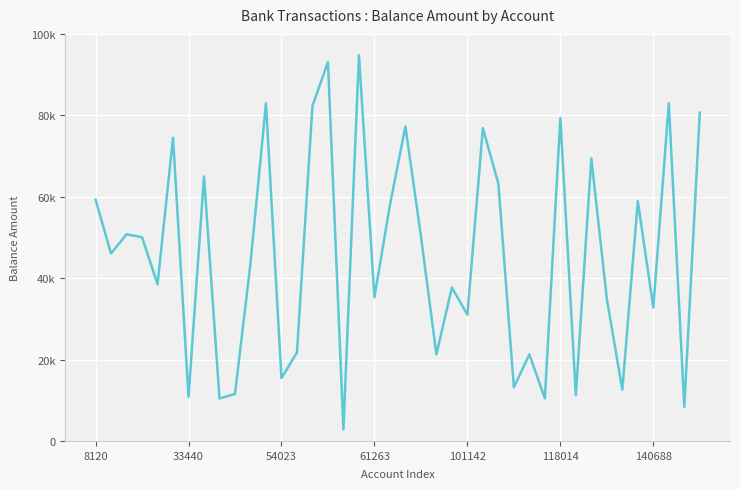

What is the difference between the maximum and minimum values?

91978.6